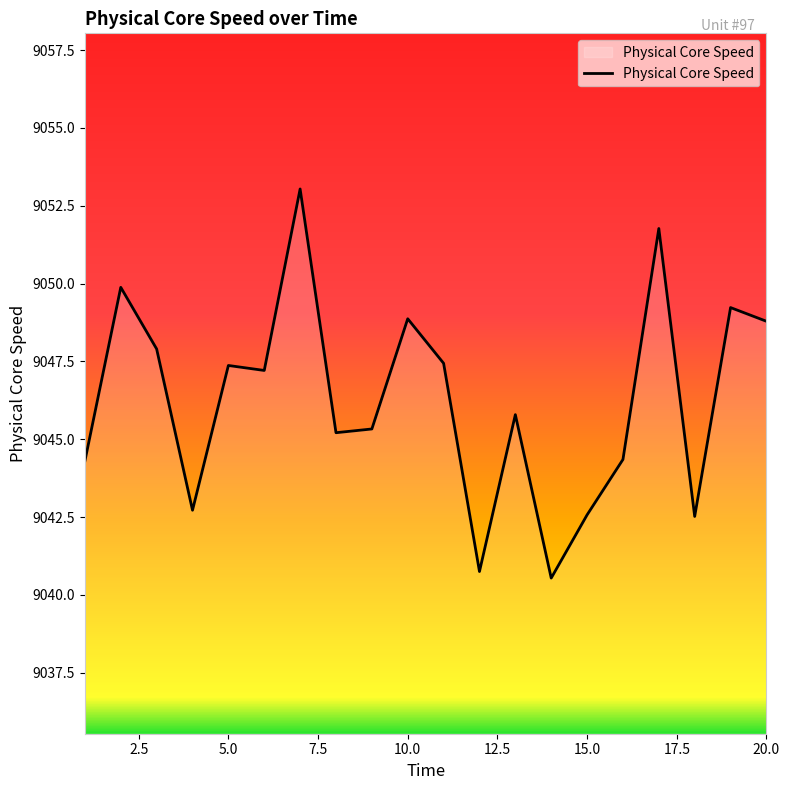

What is the difference between the maximum and minimum values?

12.5